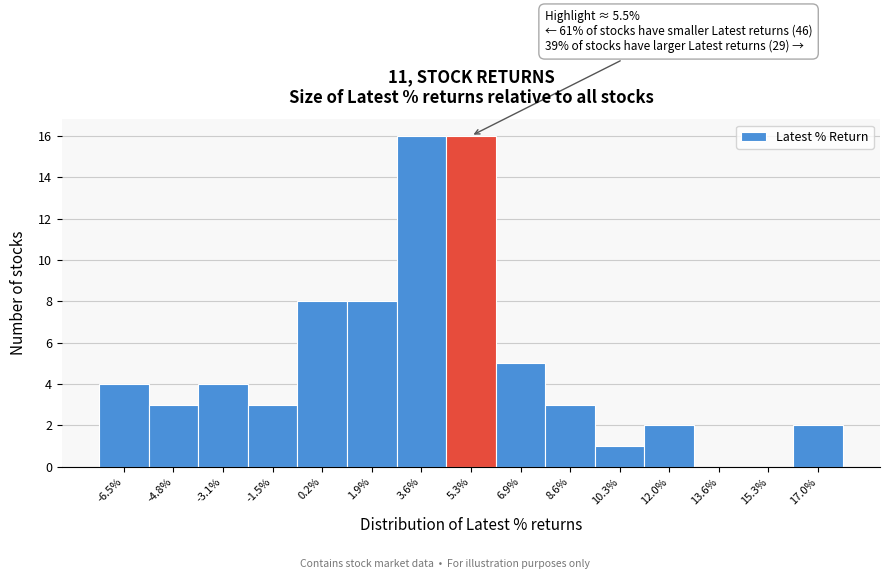

Reading left to right, transcribe all the data shown in this chart.

-6.5%=4	-4.8%=3	-3.1%=4	-1.5%=3	0.2%=8	1.9%=8	3.6%=16	5.3%=16	6.9%=5	8.6%=3	10.3%=1	12.0%=2	13.6%=0	15.3%=0	17.0%=2